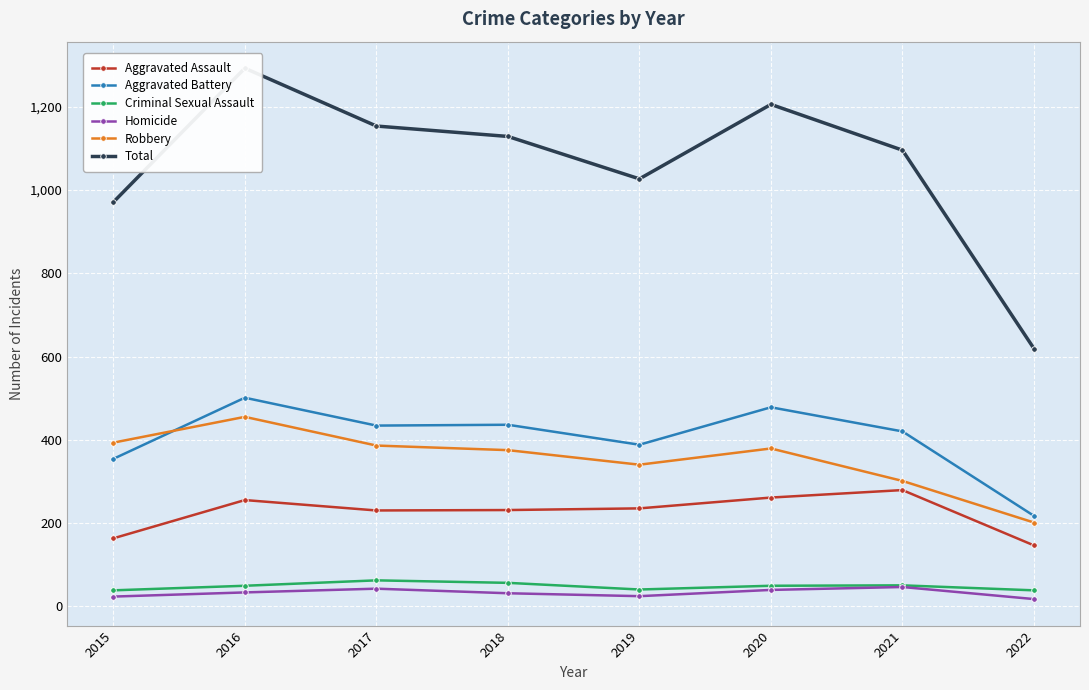

Does the chart display data point markers on the line(s)?

Yes